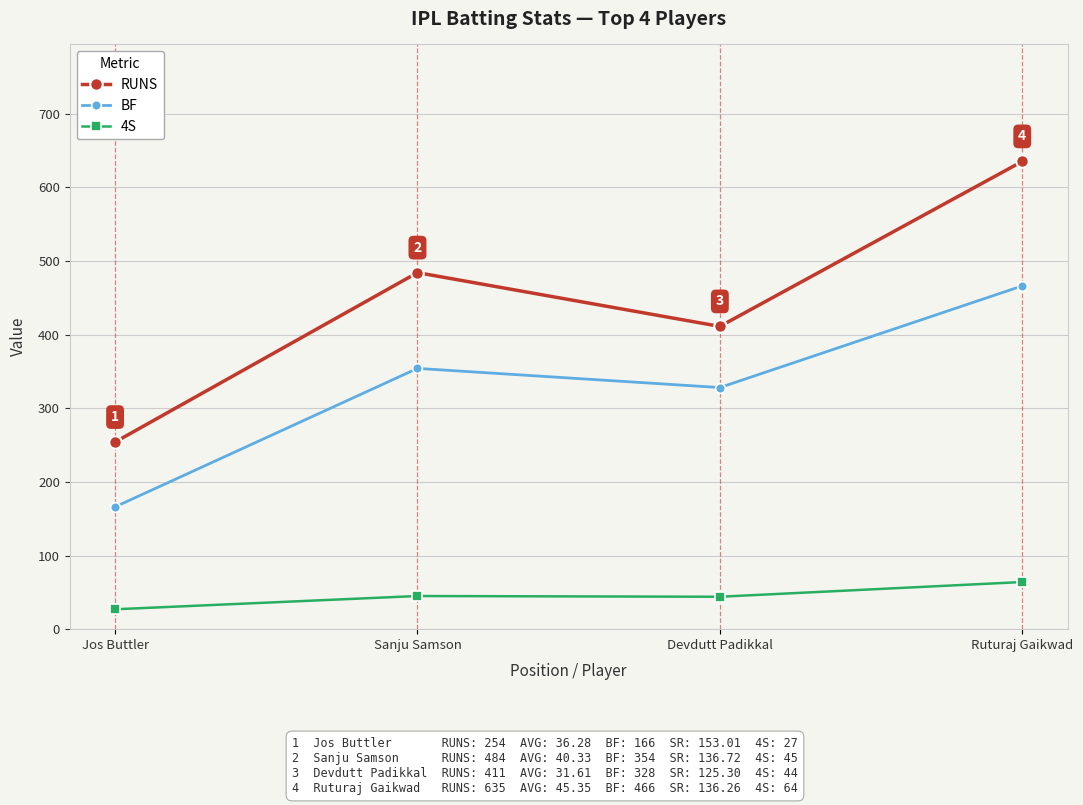

At which label is BF closest to 316?

Devdutt Padikkal